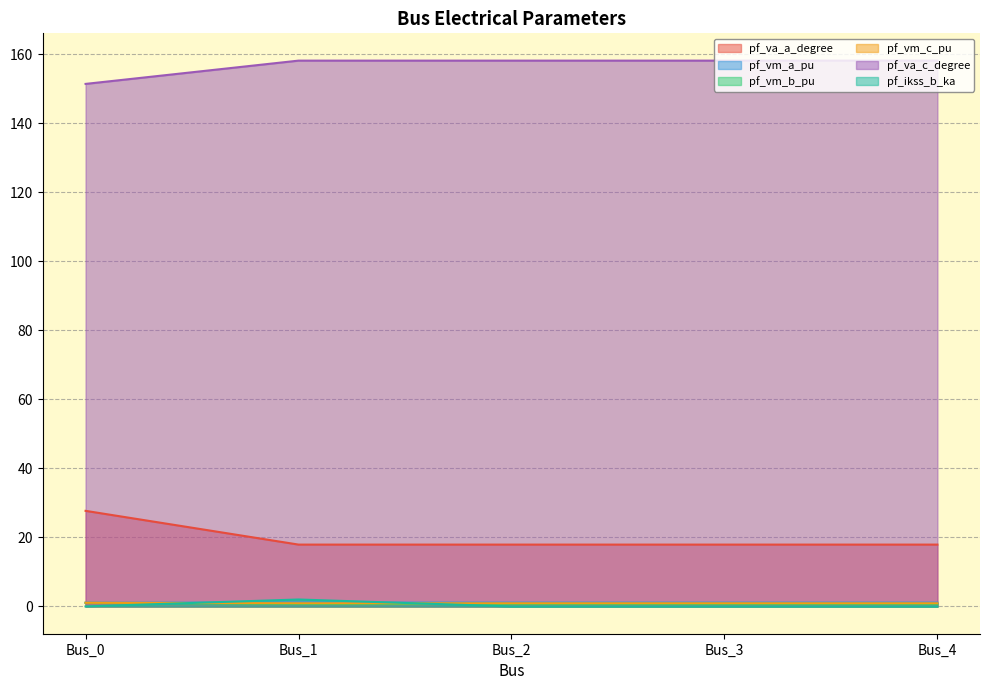

Does the chart have visible grid lines?

Yes